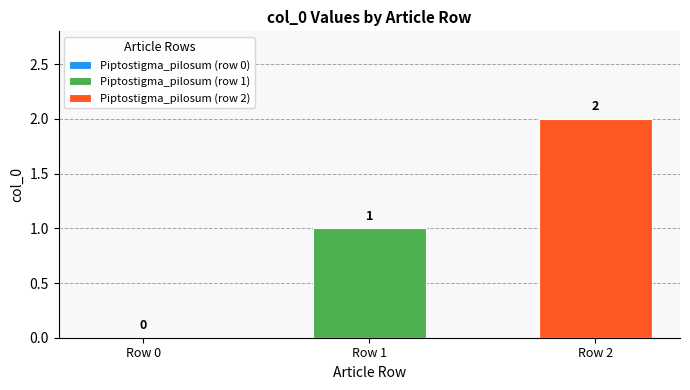

How many bars are there in total?

2